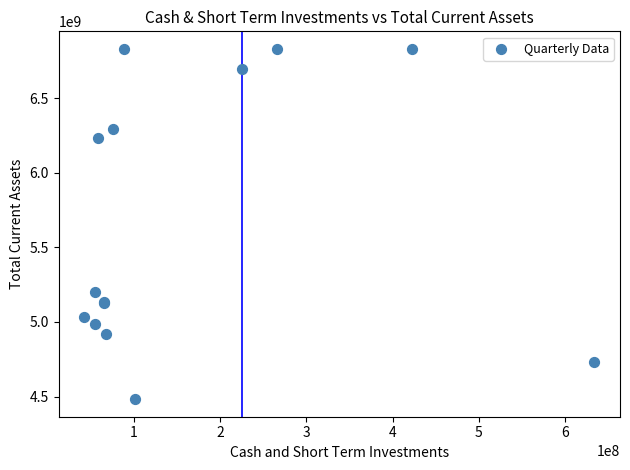

What Y value in the scatter plot is closest to 5655838000?

5200843000